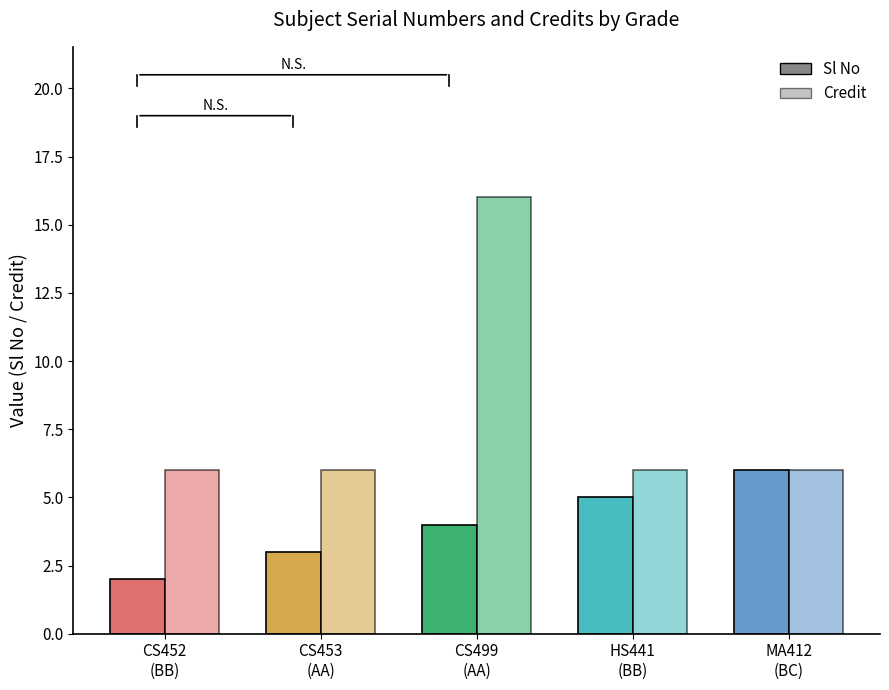

How many Credit values are between 6 and 7?

4